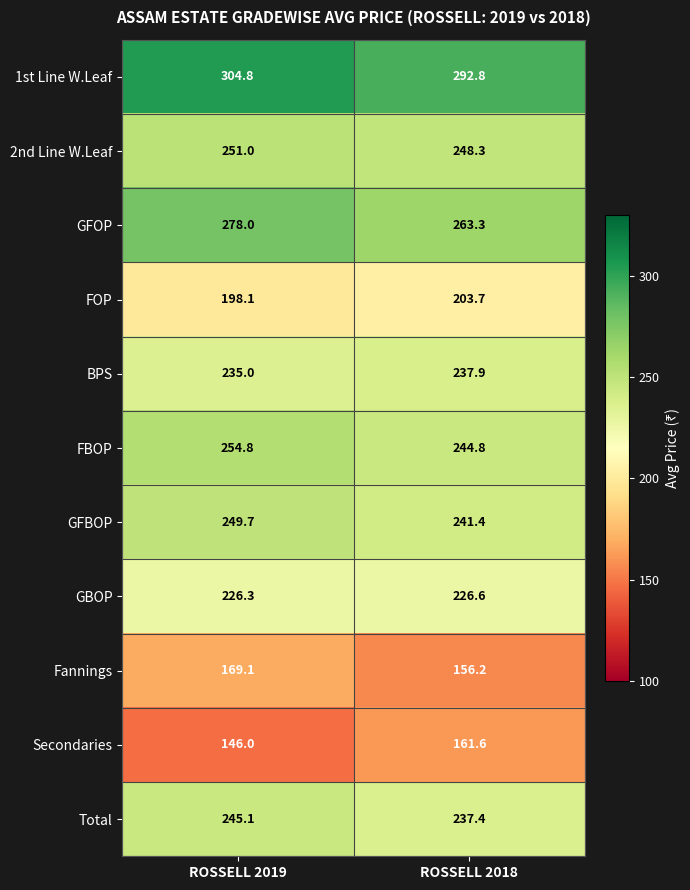

How many categories are shown in the chart?

2